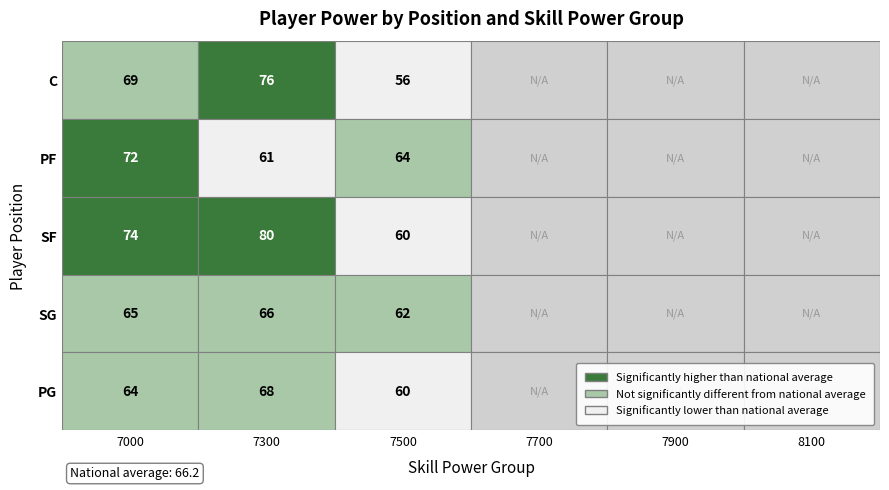

Rank the series by their maximum value, from lowest to highest.

SG, PG, PF, C, SF